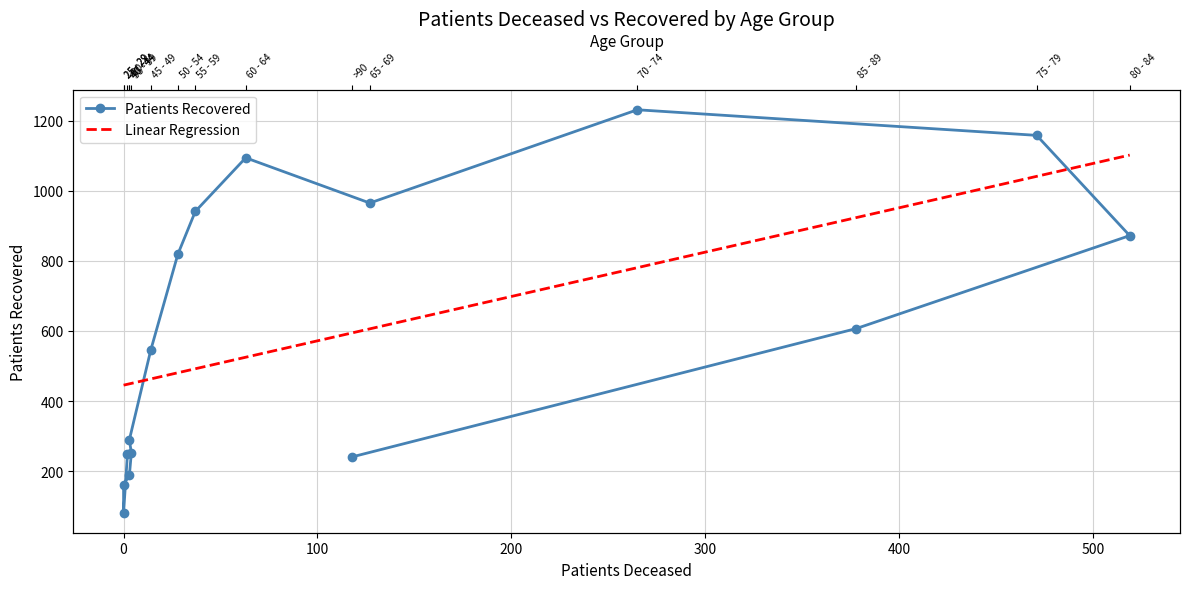

The value at 65 - 69 is 674. True or false?

False